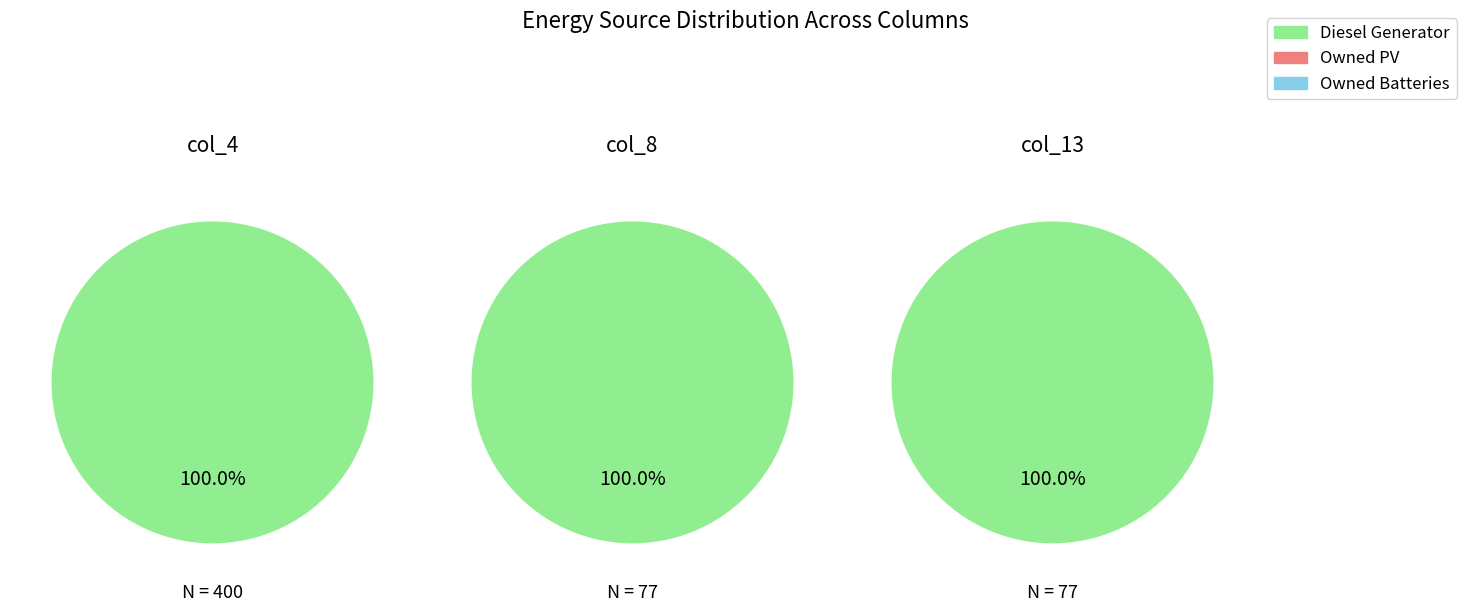

What percentage is NOT represented by 13?

86.1%